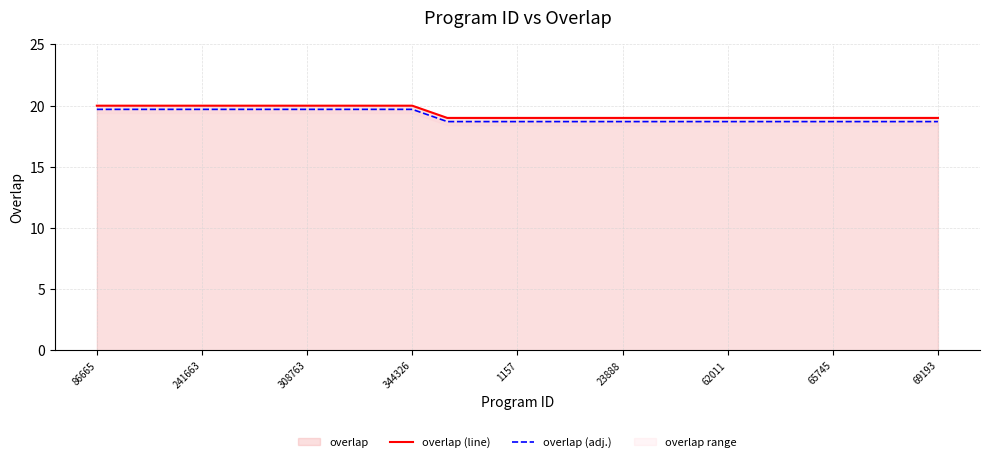

What value does the overlap (line) series have at 308763?

20